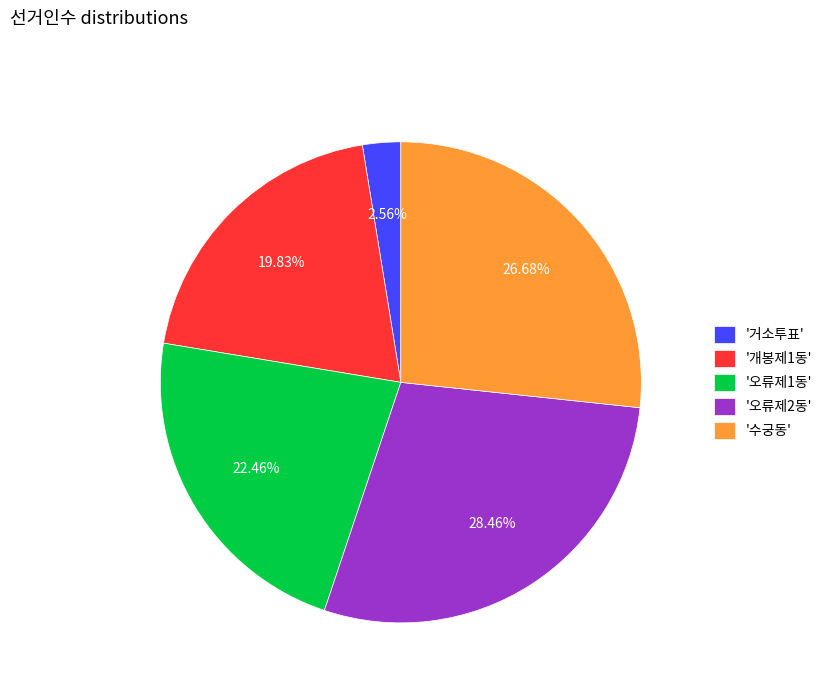

Does any single category account for the majority?

No